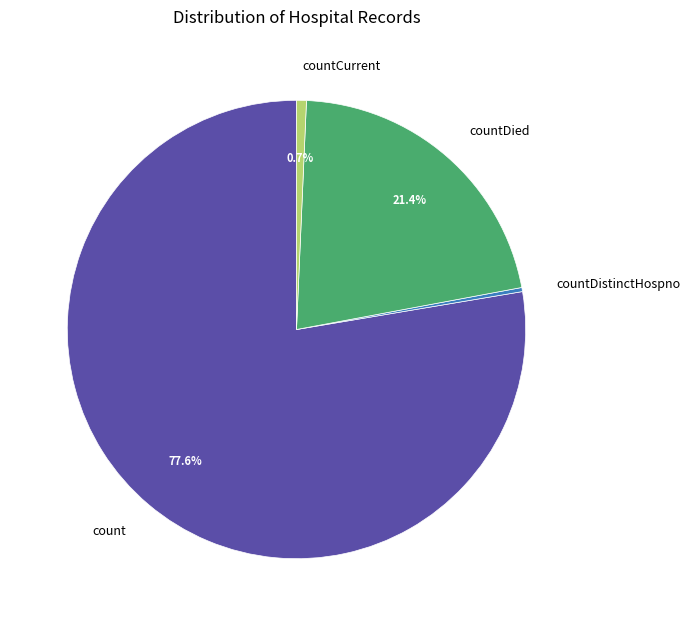

Is countDistinctHospno the majority of the pie?

No